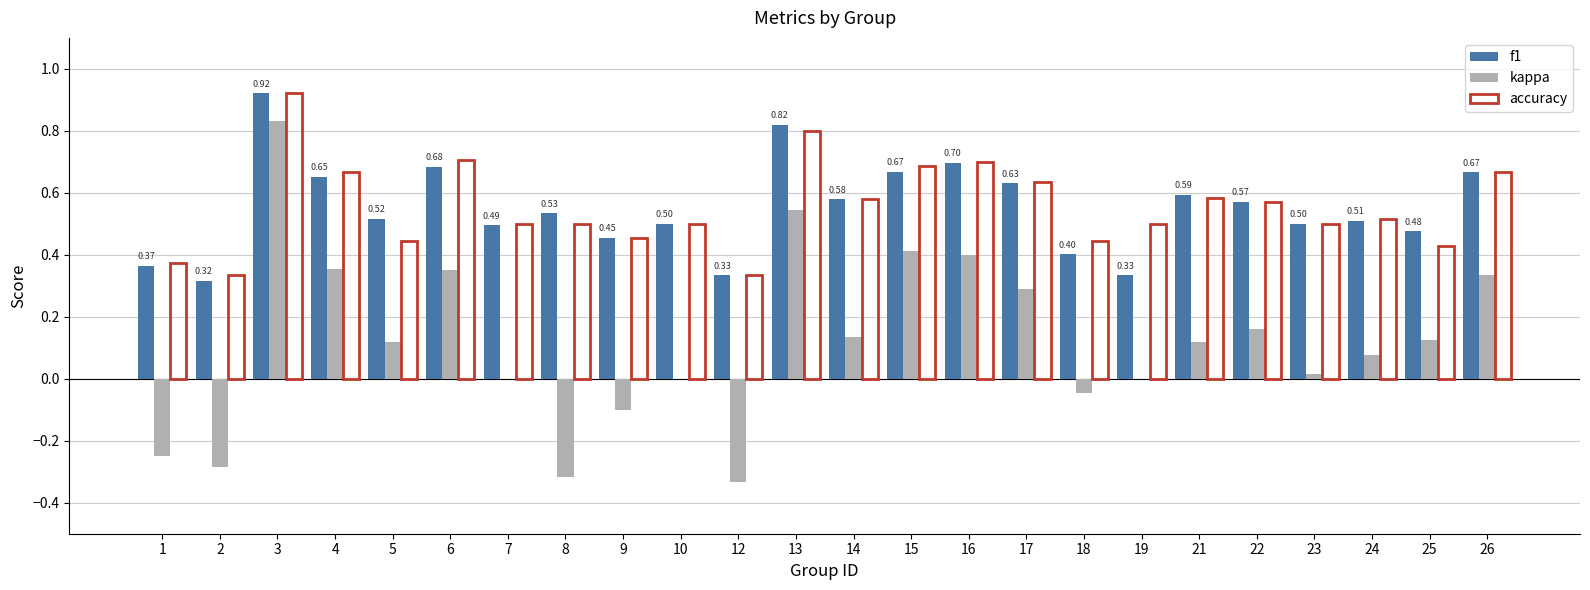

What is the total value across all series at 25?

1.0